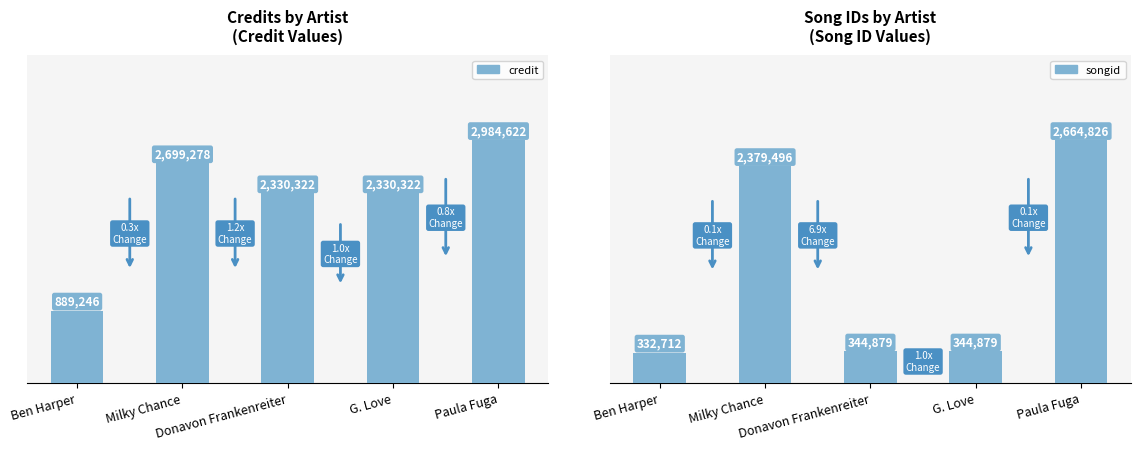

Which series has the largest total across all categories?

credit